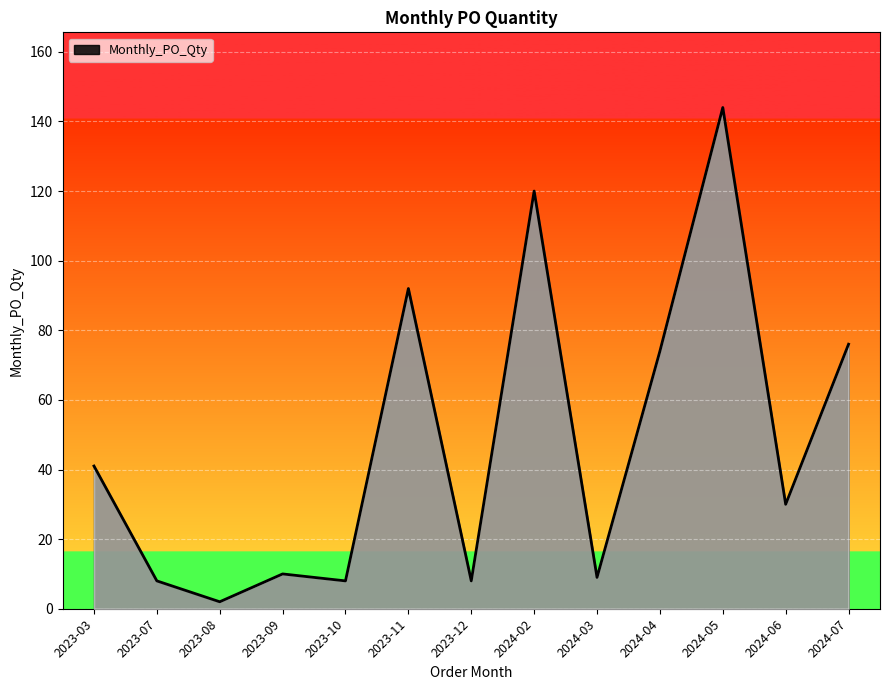

What is the minimum value shown in the chart?

2